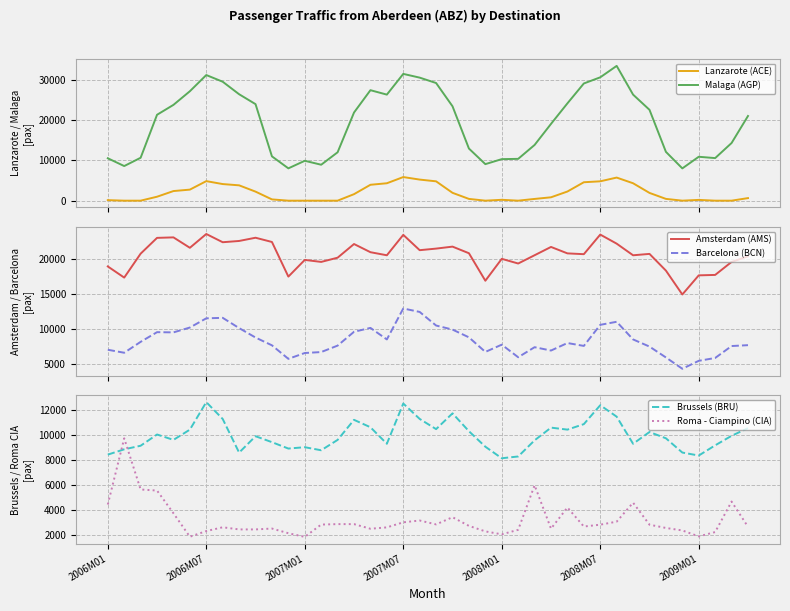

True or false: Malaga (AGP) and Lanzarote (ACE) cross at least once.

False